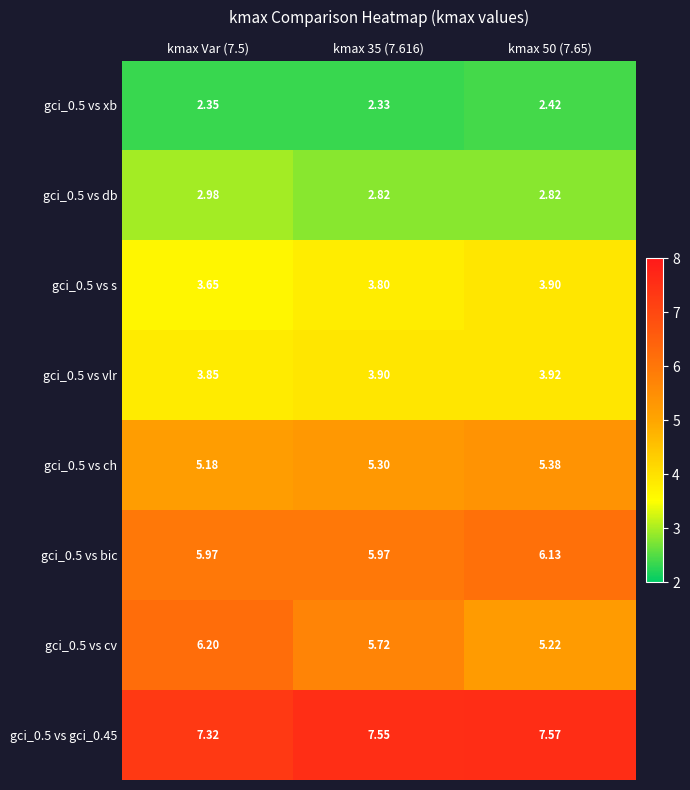

Rank the series at kmax Var (7.5) from highest to lowest value.

gci_0.5 vs gci_0.45, gci_0.5 vs cv, gci_0.5 vs bic, gci_0.5 vs ch, gci_0.5 vs vlr, gci_0.5 vs s, gci_0.5 vs db, gci_0.5 vs xb